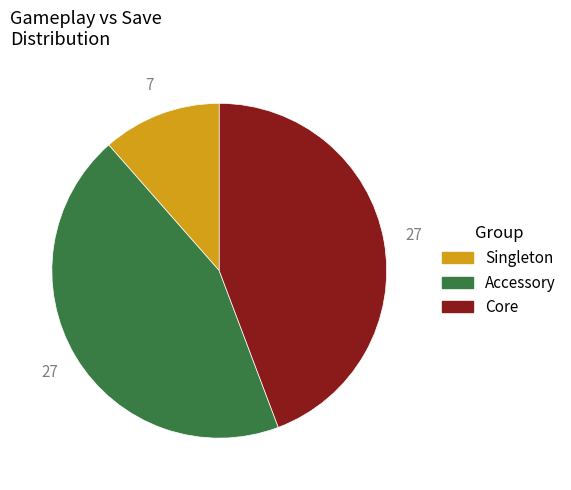

Is there a majority slice in this chart?

No